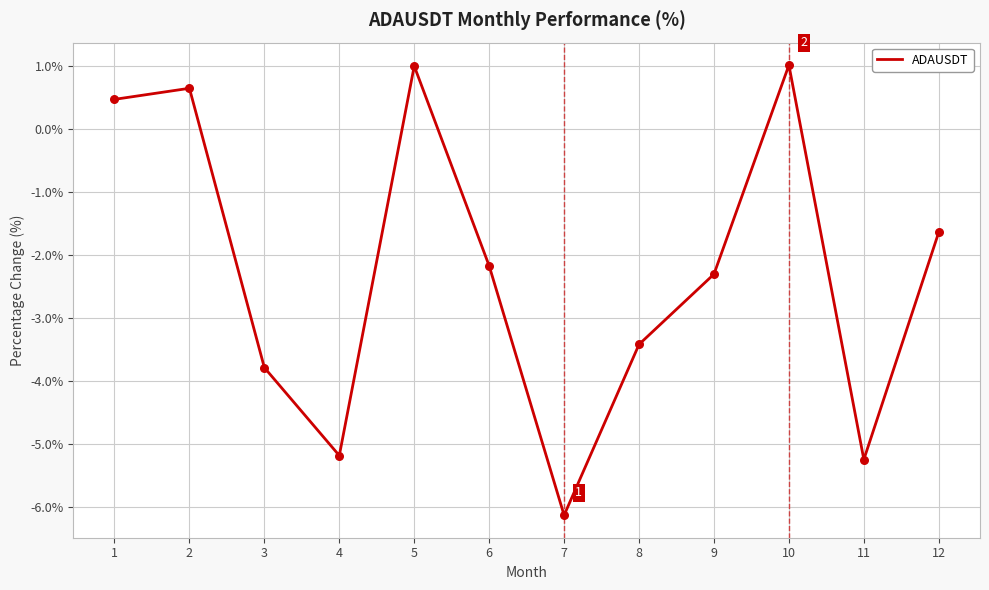

What is the change in value from 1 to 6?

-2.6